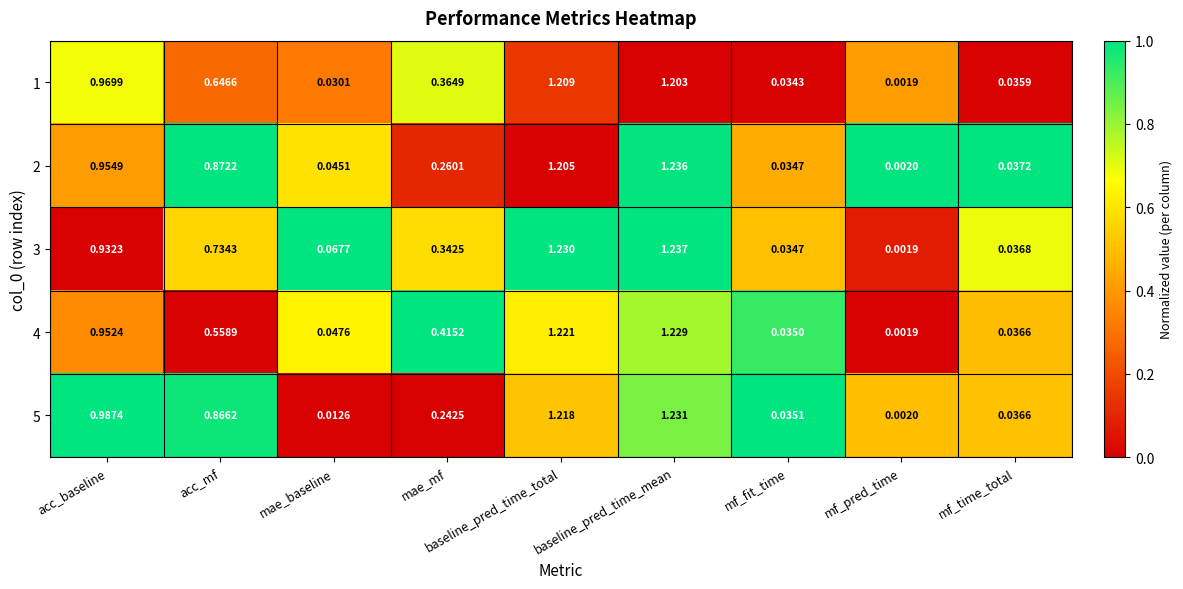

At which label is 4 closest to 0?

mf_pred_time